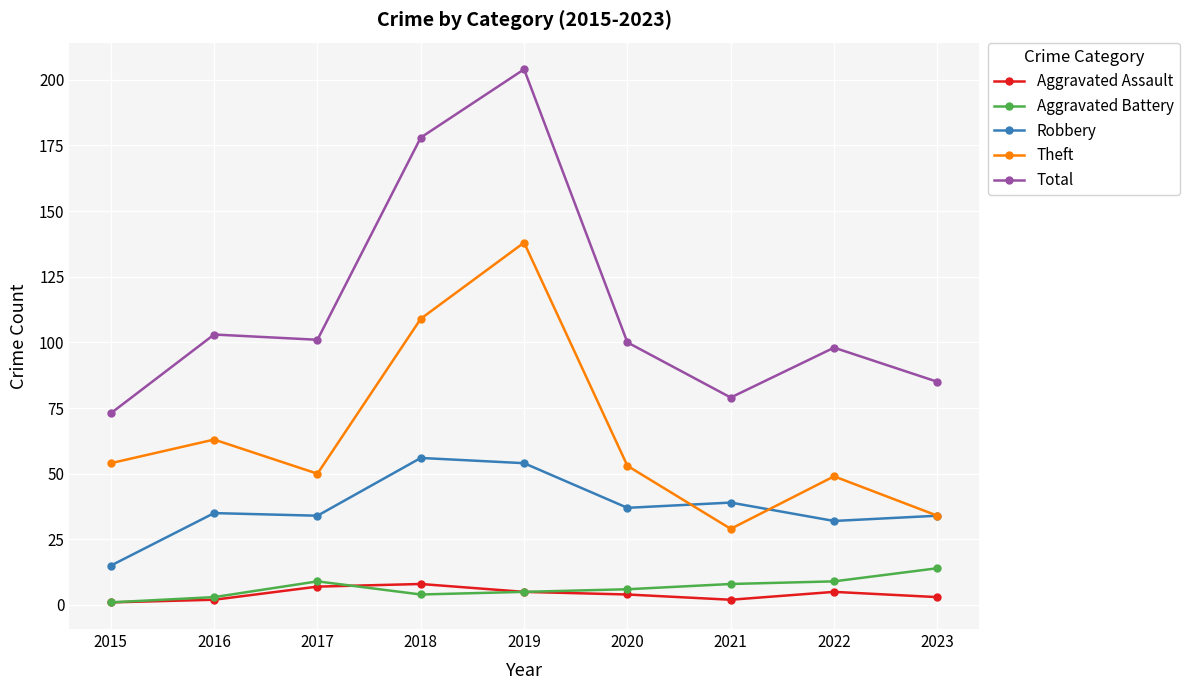

What is the difference between the highest and lowest values at 2019?

199